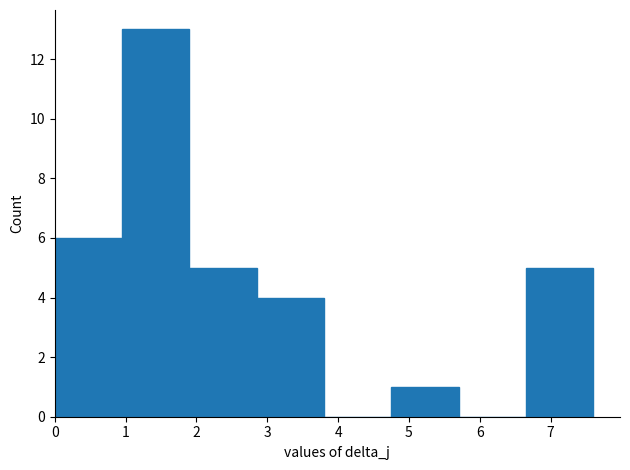

Reading left to right, transcribe this chart: for each bar, give the range it covers on the x-axis and its height. Neither the bar edges nor the heights are printed on the chart, so give them approximately, as read against the axes.

0.00 to 0.95: 6
0.95 to 1.90: 13
1.90 to 2.85: 5
2.85 to 3.80: 4
3.80 to 4.75: 0
4.75 to 5.70: 1
5.70 to 6.65: 0
6.65 to 7.60: 5